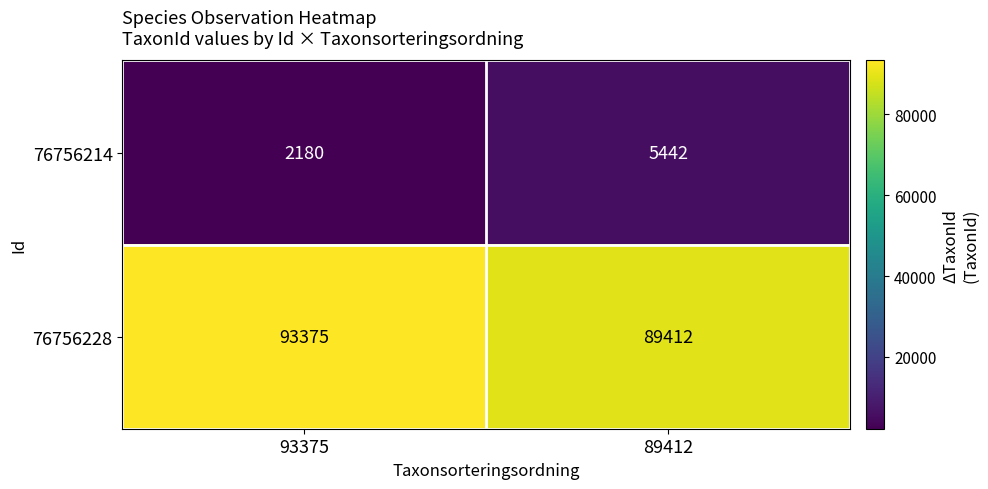

Reading left to right, what are all the values shown in this chart?

76756214: 2180	5442
76756228: 93375	89412